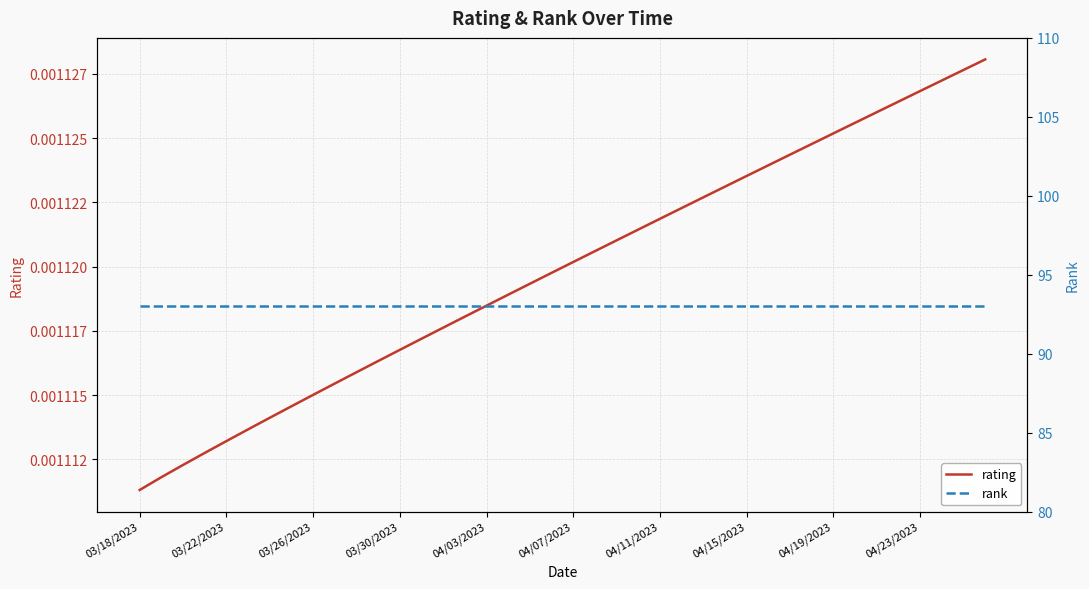

The value of rating at 25 is 0.0. True or false?

False